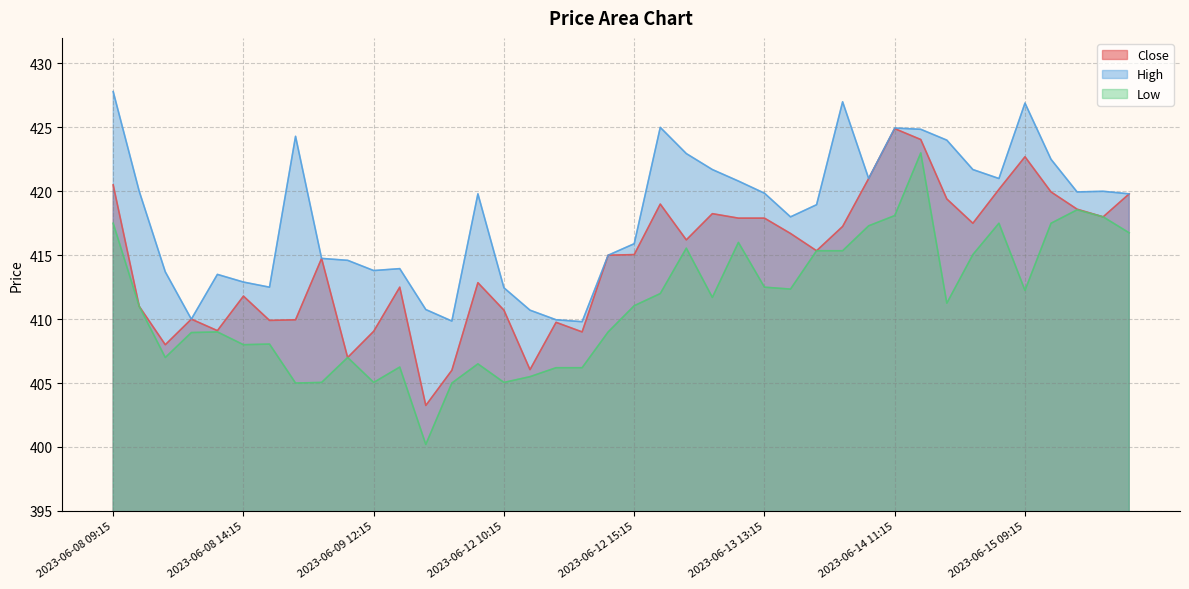

What is the value of the High point at the 34th from the left?

421.7